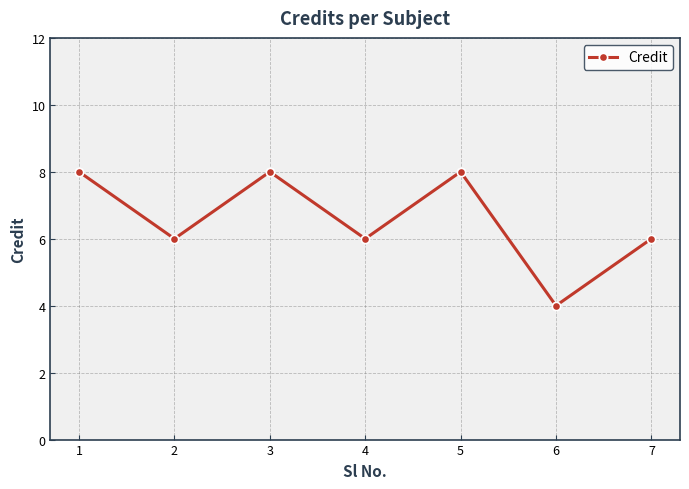

Where does the data first go above 6?

1